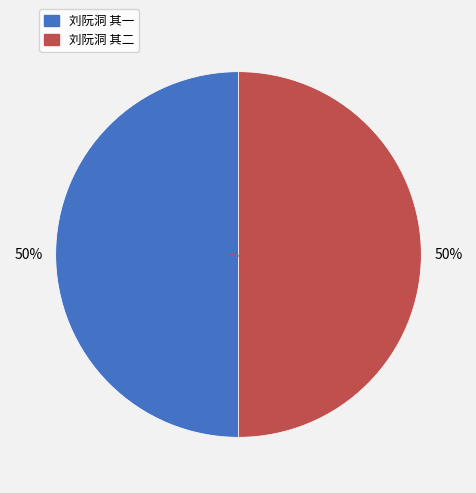

Combined, do 刘阮洞 其一 and 刘阮洞 其二 account for over 50%?

Yes